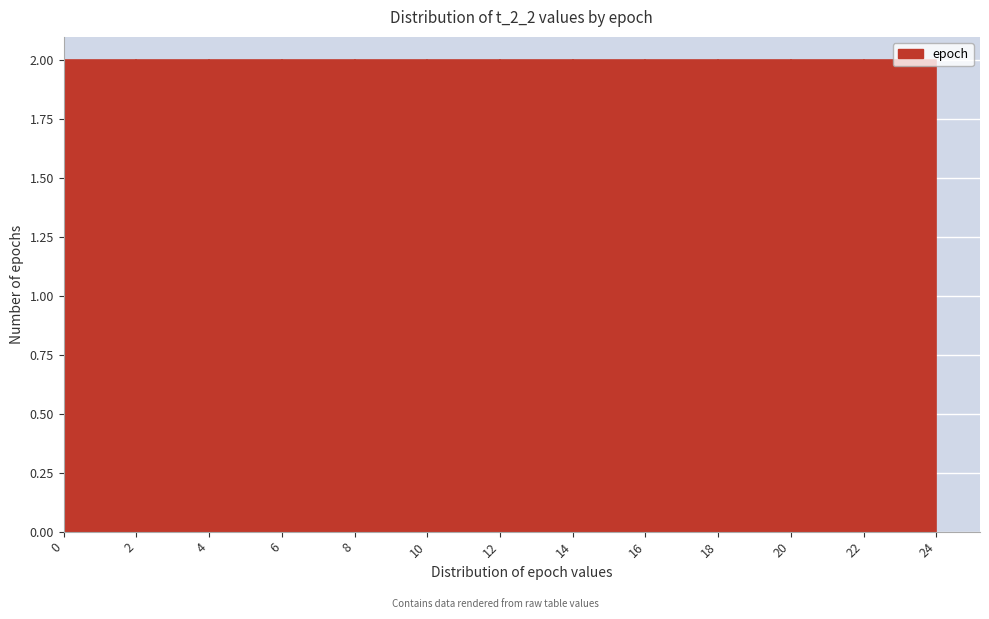

What is the height of the bar covering 14 to 16 on the x-axis? The values are not printed on the chart, so give them approximately, as read against the axis.

2